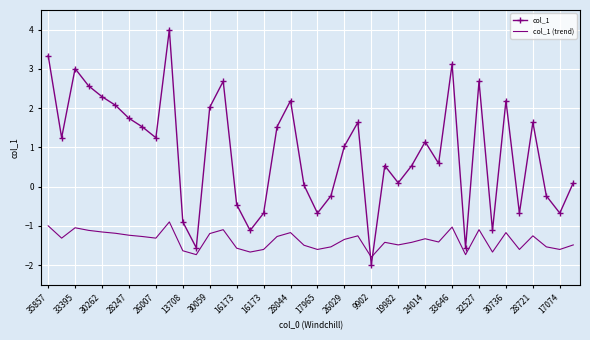

Rank the series by their maximum value, from highest to lowest.

col_1, col_1 (trend)